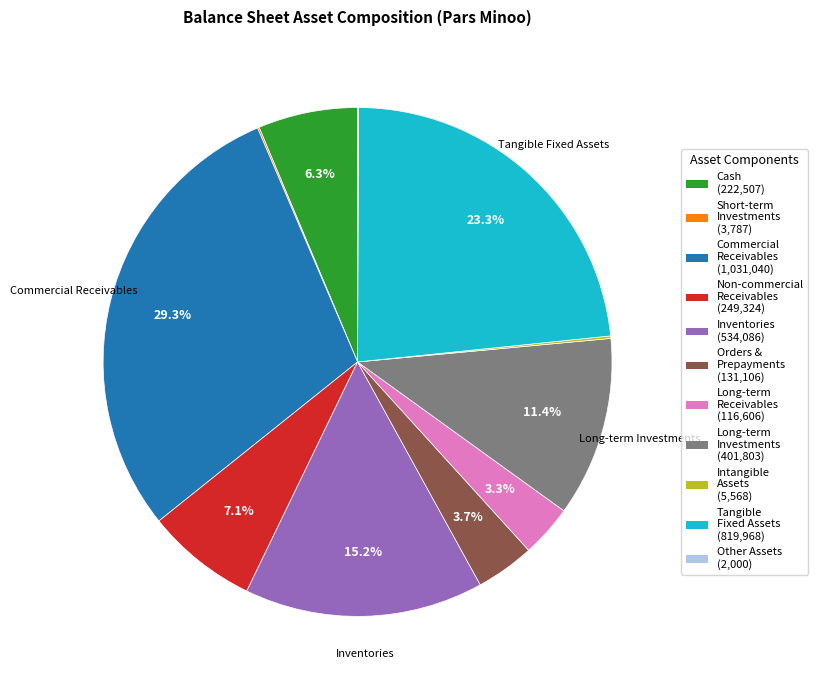

Is there a majority slice in this chart?

No